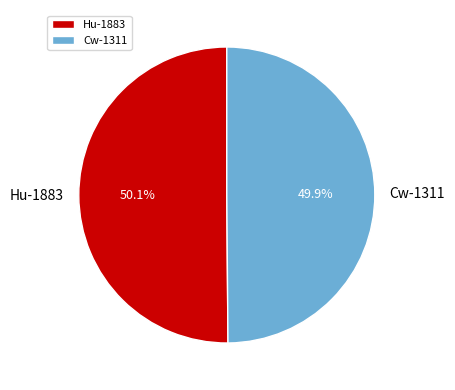

To the nearest percent, what is the combined percentage of Hu-1883 and Cw-1311?

100%